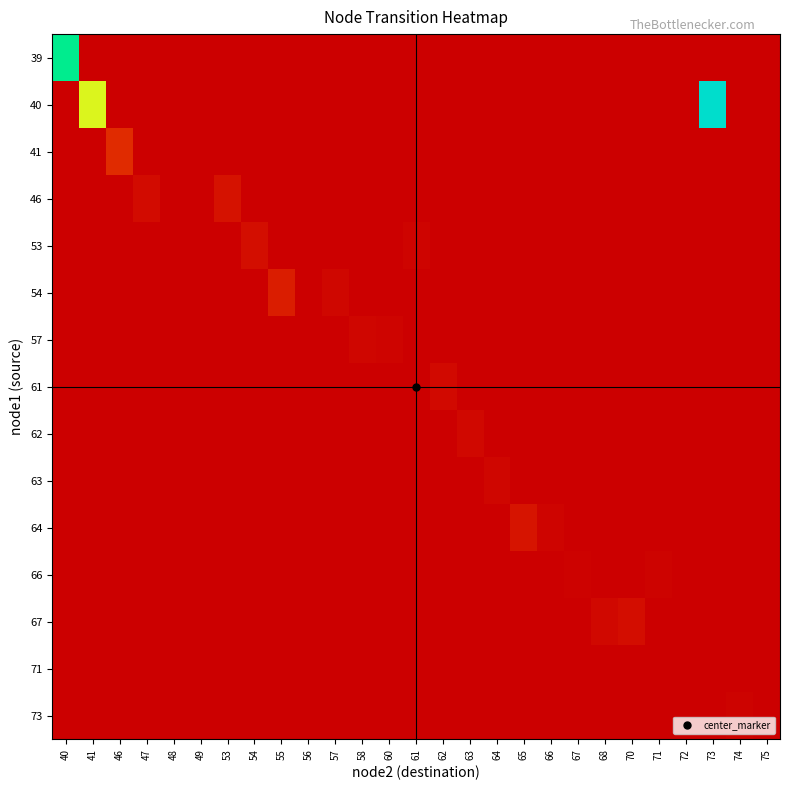

Reading left to right, transcribe all the data shown in this chart.

39: 40=526.5	41=0.0	46=0.0	47=0.0	48=0.0	49=0.0	53=0.0	54=0.0	55=0.0	56=0.0	57=0.0	58=0.0	60=0.0	61=0.0	62=0.0	63=0.0	64=0.0	65=0.0	66=0.0	67=0.0	68=0.0	70=0.0	71=0.0	72=0.0	73=0.0	74=0.0	75=0.0
40: 40=0.0	41=382.8	46=0.0	47=0.0	48=0.0	49=0.0	53=0.0	54=0.0	55=0.0	56=0.0	57=0.0	58=0.0	60=0.0	61=0.0	62=0.0	63=0.0	64=0.0	65=0.0	66=0.0	67=0.0	68=0.0	70=0.0	71=0.0	72=0.0	73=606.5	74=0.0	75=0.0
41: 40=0.0	41=0.0	46=102.3	47=0.0	48=0.0	49=0.0	53=0.0	54=0.0	55=0.0	56=0.0	57=0.0	58=0.0	60=0.0	61=0.0	62=0.0	63=0.0	64=0.0	65=0.0	66=0.0	67=0.0	68=0.0	70=0.0	71=0.0	72=0.0	73=0.0	74=0.0	75=0.0
46: 40=0.0	41=0.0	46=0.0	47=30.3	48=0.0	49=0.0	53=45.1	54=0.0	55=0.0	56=0.0	57=0.0	58=0.0	60=0.0	61=0.0	62=0.0	63=0.0	64=0.0	65=0.0	66=0.0	67=0.0	68=0.0	70=0.0	71=0.0	72=0.0	73=0.0	74=0.0	75=0.0
53: 40=0.0	41=0.0	46=0.0	47=0.0	48=0.0	49=0.0	53=0.0	54=37.7	55=0.0	56=0.0	57=0.0	58=0.0	60=0.0	61=10.7	62=0.0	63=0.0	64=0.0	65=0.0	66=0.0	67=0.0	68=0.0	70=0.0	71=0.0	72=0.0	73=0.0	74=0.0	75=0.0
54: 40=0.0	41=0.0	46=0.0	47=0.0	48=0.0	49=0.0	53=0.0	54=0.0	55=74.8	56=0.0	57=17.5	58=0.0	60=0.0	61=0.0	62=0.0	63=0.0	64=0.0	65=0.0	66=0.0	67=0.0	68=0.0	70=0.0	71=0.0	72=0.0	73=0.0	74=0.0	75=0.0
57: 40=0.0	41=0.0	46=0.0	47=0.0	48=0.0	49=0.0	53=0.0	54=0.0	55=0.0	56=0.0	57=0.0	58=15.3	60=10.0	61=0.0	62=0.0	63=0.0	64=0.0	65=0.0	66=0.0	67=0.0	68=0.0	70=0.0	71=0.0	72=0.0	73=0.0	74=0.0	75=0.0
61: 40=0.0	41=0.0	46=0.0	47=0.0	48=0.0	49=0.0	53=0.0	54=0.0	55=0.0	56=0.0	57=0.0	58=0.0	60=0.0	61=0.0	62=26.0	63=0.0	64=0.0	65=0.0	66=0.0	67=0.0	68=0.0	70=0.0	71=0.0	72=0.0	73=0.0	74=0.0	75=0.0
62: 40=0.0	41=0.0	46=0.0	47=0.0	48=0.0	49=0.0	53=0.0	54=0.0	55=0.0	56=0.0	57=0.0	58=0.0	60=0.0	61=0.0	62=0.0	63=21.9	64=0.0	65=0.0	66=0.0	67=0.0	68=0.0	70=0.0	71=0.0	72=0.0	73=0.0	74=0.0	75=0.0
63: 40=0.0	41=0.0	46=0.0	47=0.0	48=0.0	49=0.0	53=0.0	54=0.0	55=0.0	56=0.0	57=0.0	58=0.0	60=0.0	61=0.0	62=0.0	63=0.0	64=16.5	65=0.0	66=0.0	67=0.0	68=0.0	70=0.0	71=0.0	72=0.0	73=0.0	74=0.0	75=0.0
64: 40=0.0	41=0.0	46=0.0	47=0.0	48=0.0	49=0.0	53=0.0	54=0.0	55=0.0	56=0.0	57=0.0	58=0.0	60=0.0	61=0.0	62=0.0	63=0.0	64=0.0	65=50.9	66=10.0	67=0.0	68=0.0	70=0.0	71=0.0	72=0.0	73=0.0	74=0.0	75=0.0
66: 40=0.0	41=0.0	46=0.0	47=0.0	48=0.0	49=0.0	53=0.0	54=0.0	55=0.0	56=0.0	57=0.0	58=0.0	60=0.0	61=0.0	62=0.0	63=0.0	64=0.0	65=0.0	66=0.0	67=5.5	68=0.0	70=0.0	71=8.9	72=0.0	73=0.0	74=0.0	75=0.0
67: 40=0.0	41=0.0	46=0.0	47=0.0	48=0.0	49=0.0	53=0.0	54=0.0	55=0.0	56=0.0	57=0.0	58=0.0	60=0.0	61=0.0	62=0.0	63=0.0	64=0.0	65=0.0	66=0.0	67=0.0	68=23.2	70=34.3	71=0.0	72=0.0	73=0.0	74=0.0	75=0.0
71: 40=0.0	41=0.0	46=0.0	47=0.0	48=0.0	49=0.0	53=0.0	54=0.0	55=0.0	56=0.0	57=0.0	58=0.0	60=0.0	61=0.0	62=0.0	63=0.0	64=0.0	65=0.0	66=0.0	67=0.0	68=0.0	70=0.0	71=0.0	72=0.1	73=0.0	74=0.0	75=0.0
73: 40=0.0	41=0.0	46=0.0	47=0.0	48=0.0	49=0.0	53=0.0	54=0.0	55=0.0	56=0.0	57=0.0	58=0.0	60=0.0	61=0.0	62=0.0	63=0.0	64=0.0	65=0.0	66=0.0	67=0.0	68=0.0	70=0.0	71=0.0	72=0.0	73=0.0	74=8.5	75=0.0